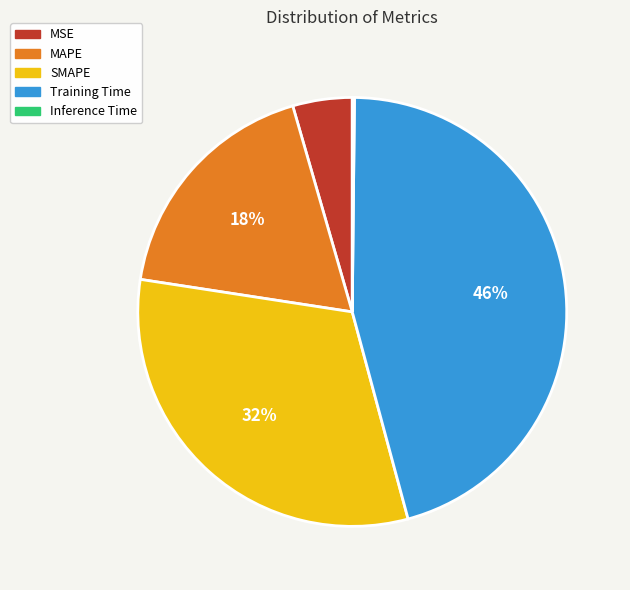

Which category has the biggest portion of the pie?

Training Time